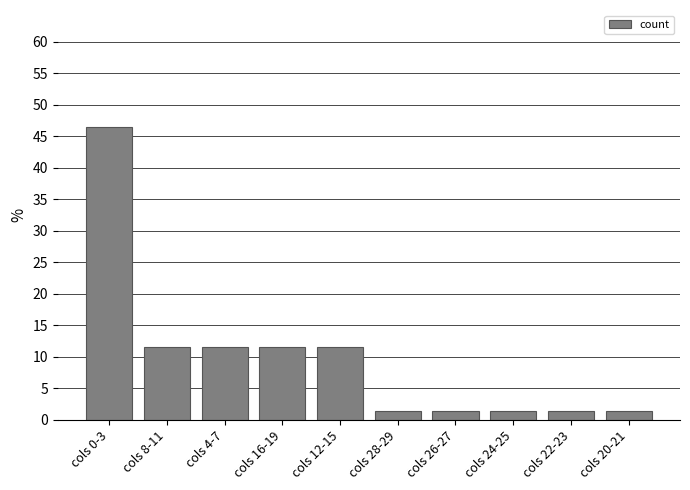

What is the label of the 2nd bar from the right?

cols 22-23